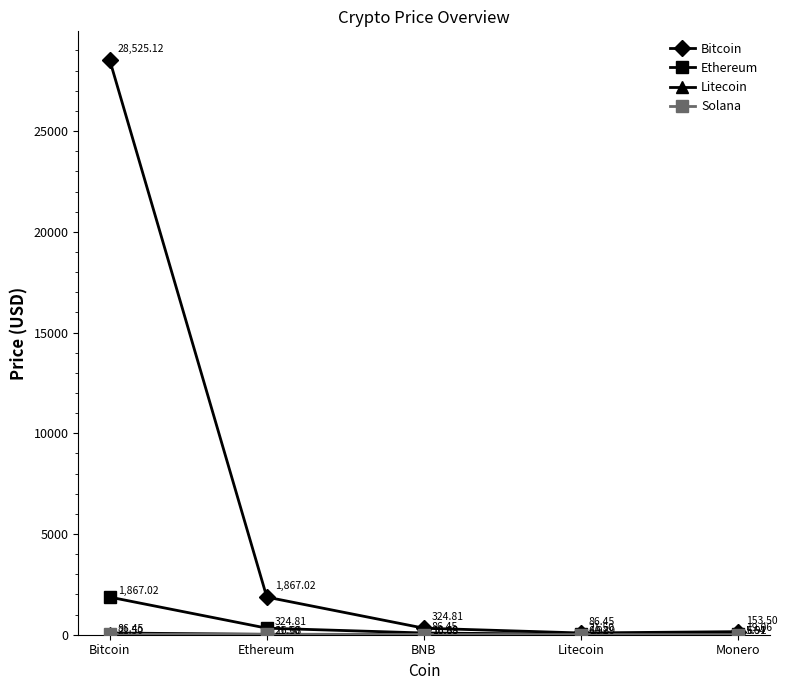

True or false: Bitcoin has a value of 3167.0 at Ethereum.

False